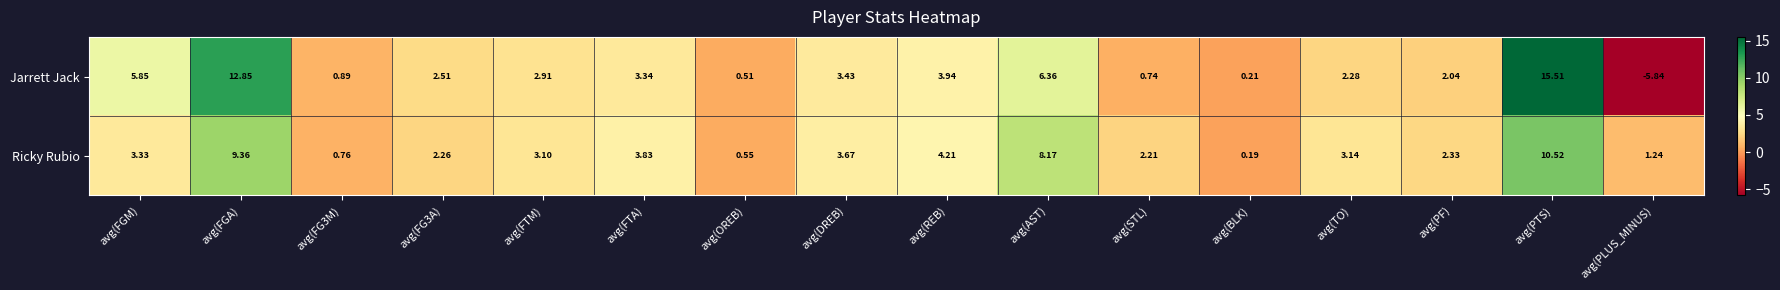

At which label does Ricky Rubio first exceed 3?

avg(FGM)